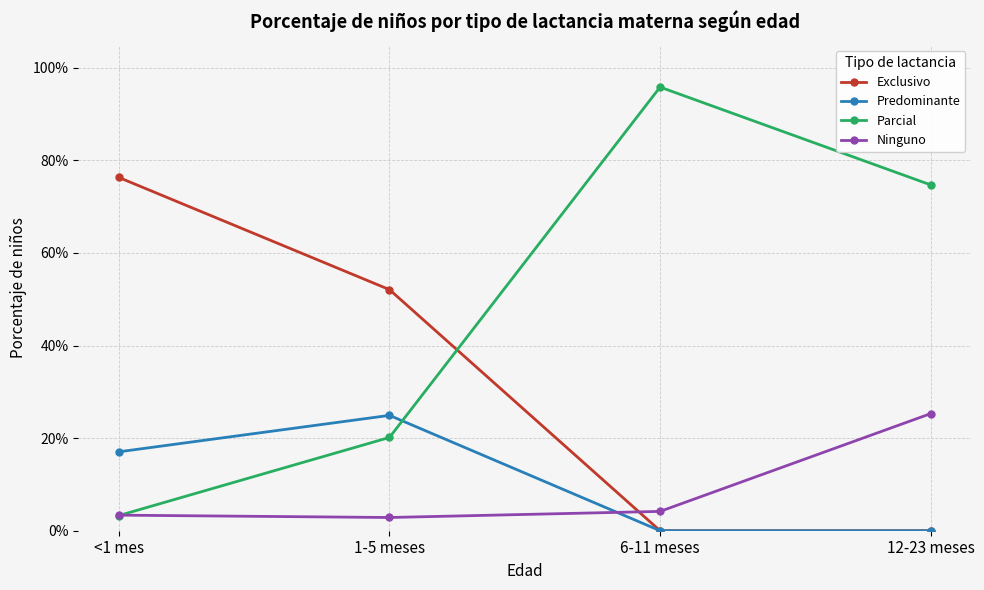

What are all the series names shown in the legend?

Exclusivo, Predominante, Parcial, Ninguno